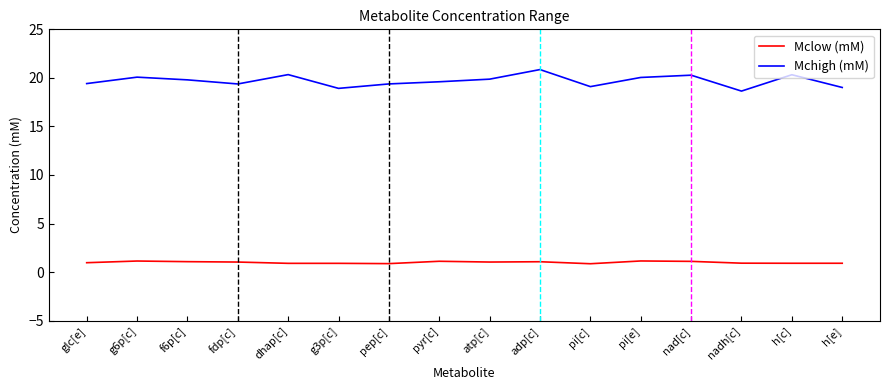

What are all the series names shown in the legend?

Mclow (mM), Mchigh (mM)